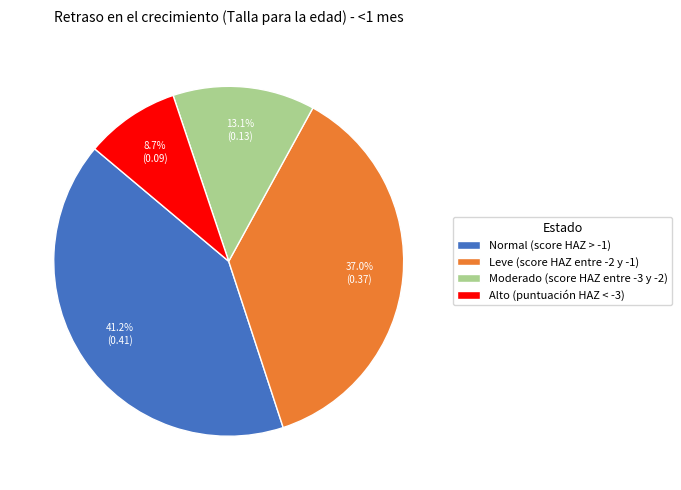

Rank the categories by value from lowest to highest.

Alto (puntuación HAZ < -3), Moderado (score HAZ entre -3 y -2), Leve (score HAZ entre -2 y -1), Normal (score HAZ > -1)